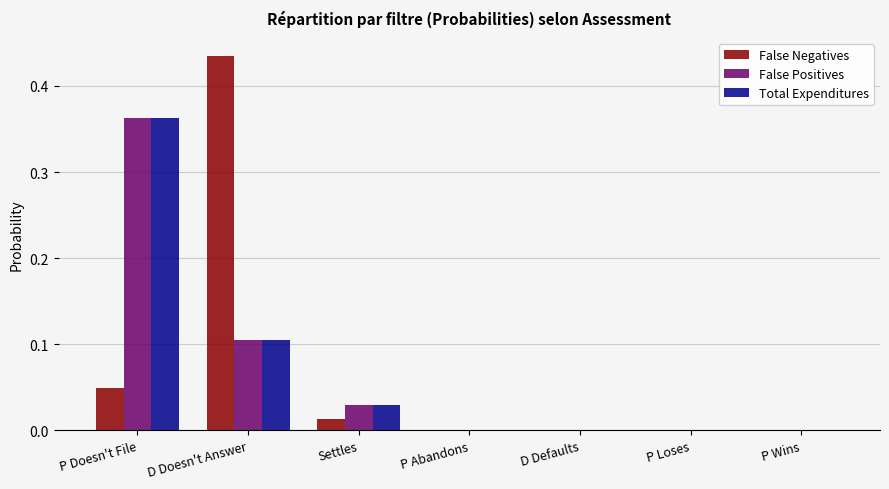

At which category is the sum across all series the highest?

P Doesn't File